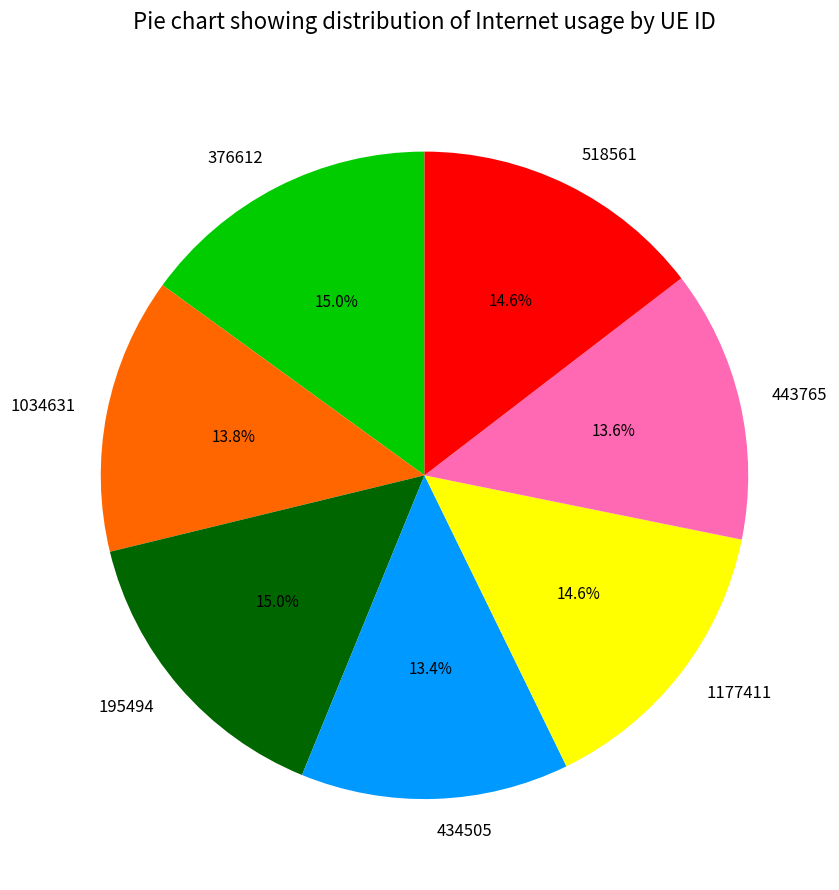

True or false: 443765 accounts for 14% of the total.

True